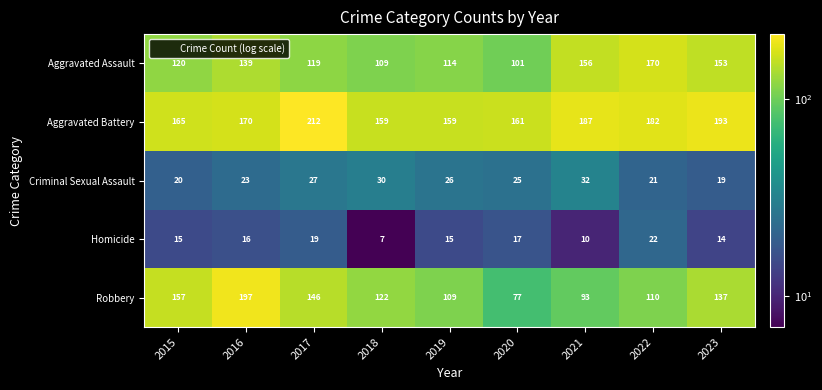

Which label corresponds to the largest value in the chart?

2017